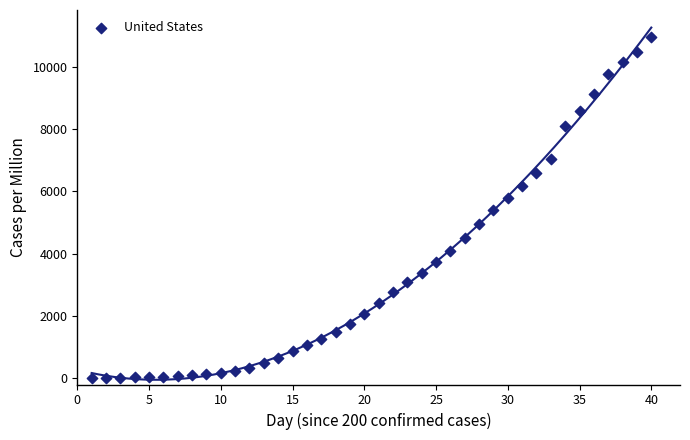

What is the range of X values (max minus min)?

39.0